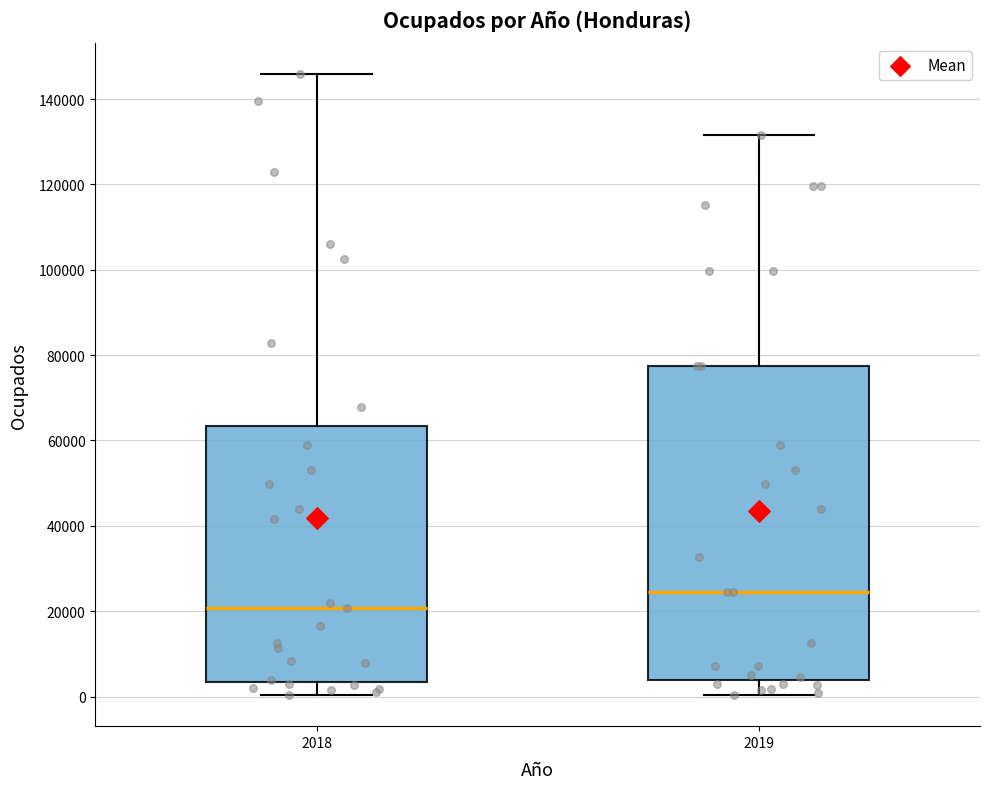

Which box has the lowest median line?

2018